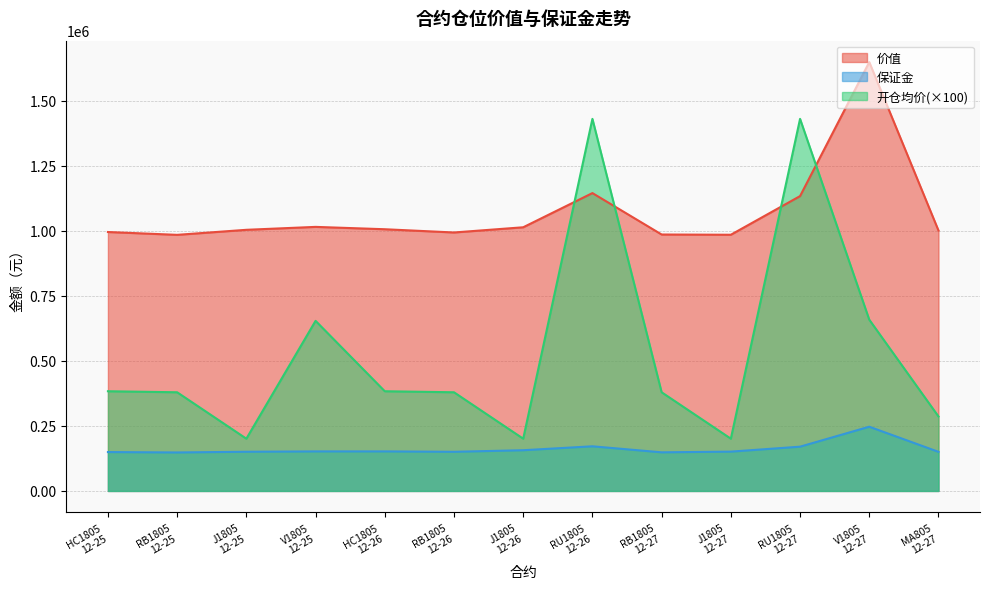

At which category does 价值 reach its first local peak?

V1805
12-25